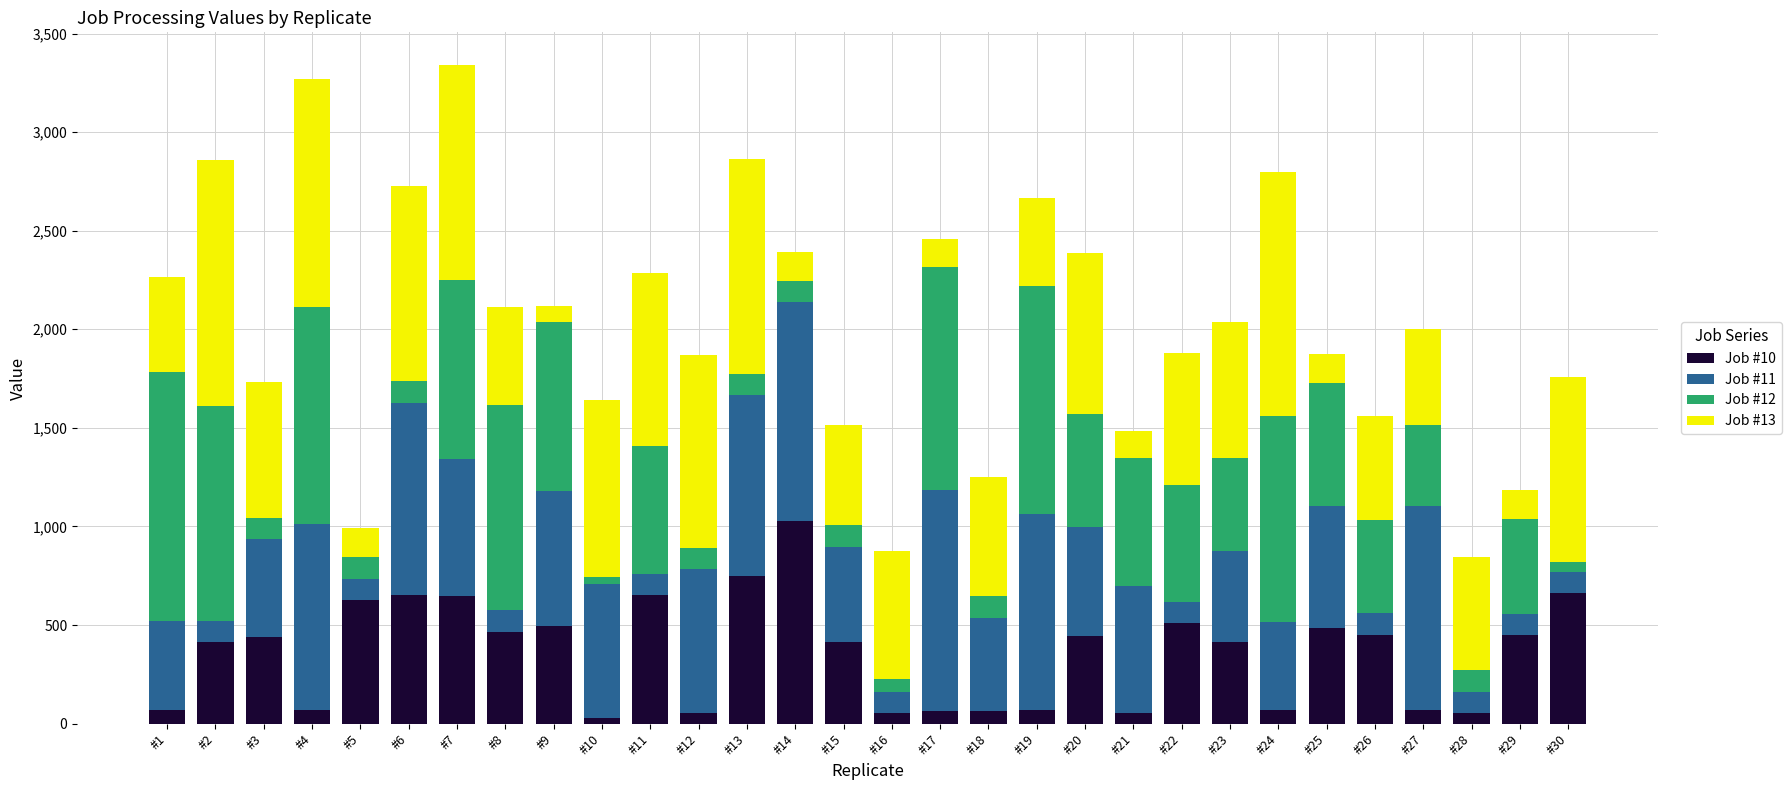

What is the difference between the second highest and second lowest values in the Job #13 series?

1097